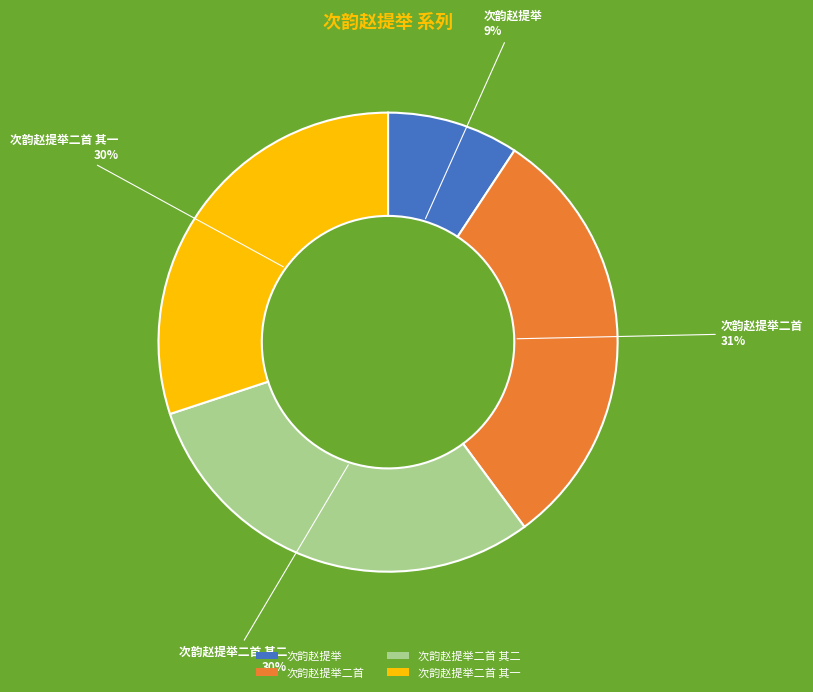

Combined, do 次韵赵提举 and 次韵赵提举二首 其一 account for over 50%?

No